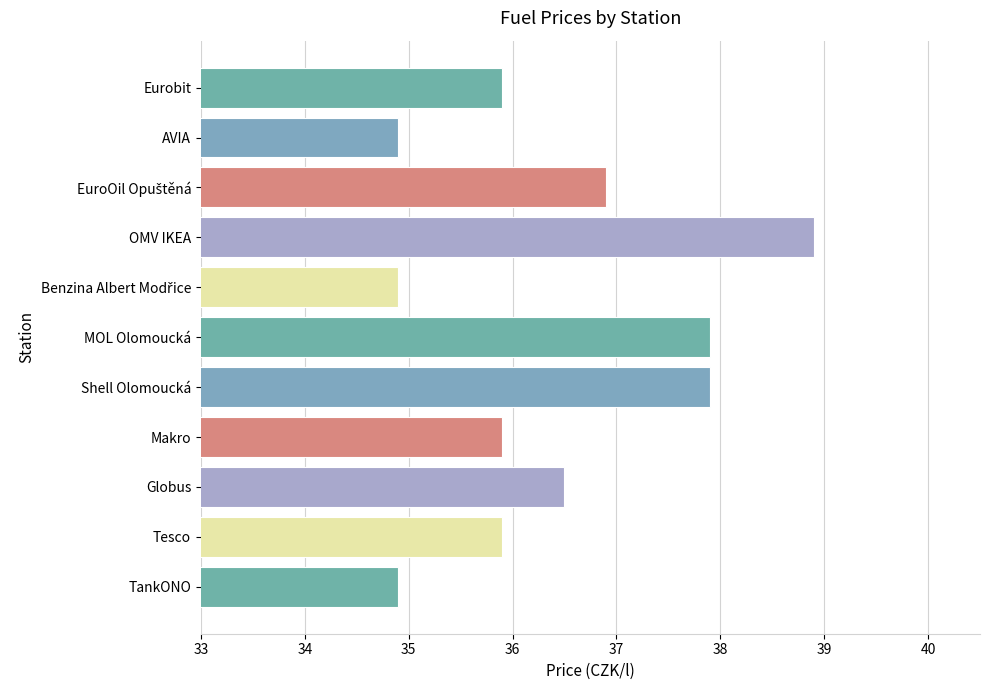

What is the sum of all values?

400.5